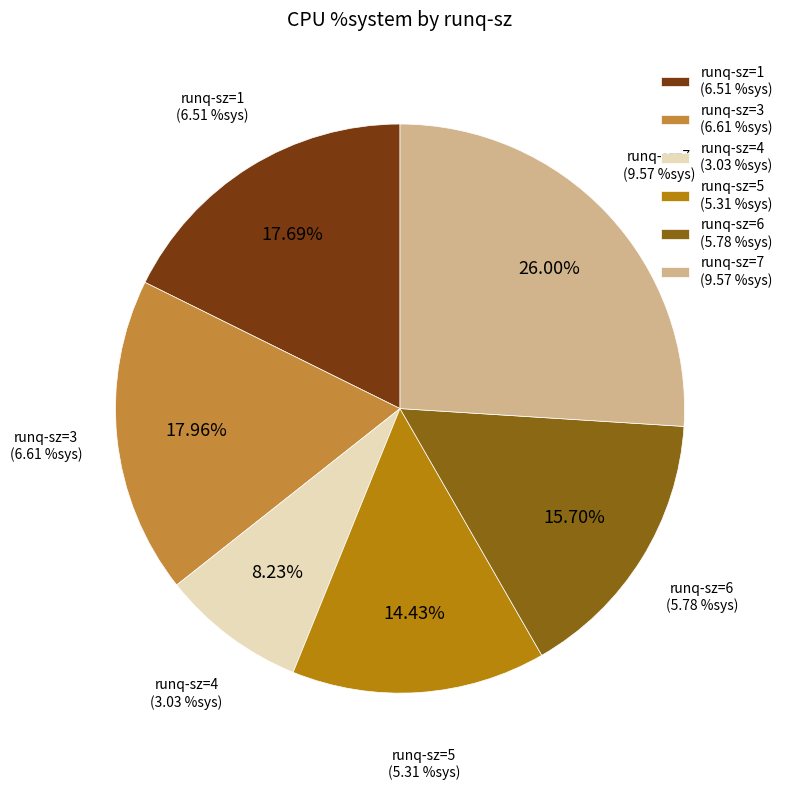

Is it true that 1 is 1% of the pie?

False